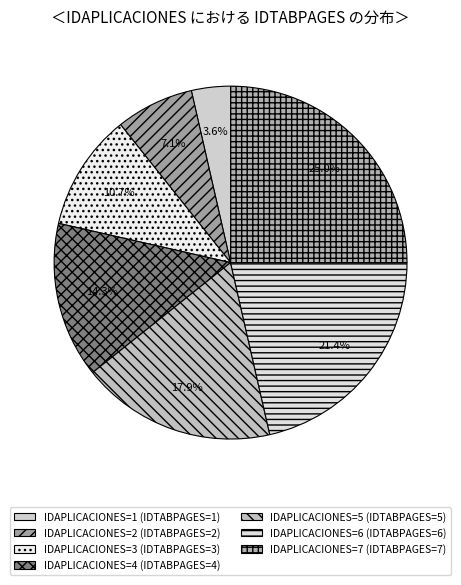

How many slices are in this pie chart?

7